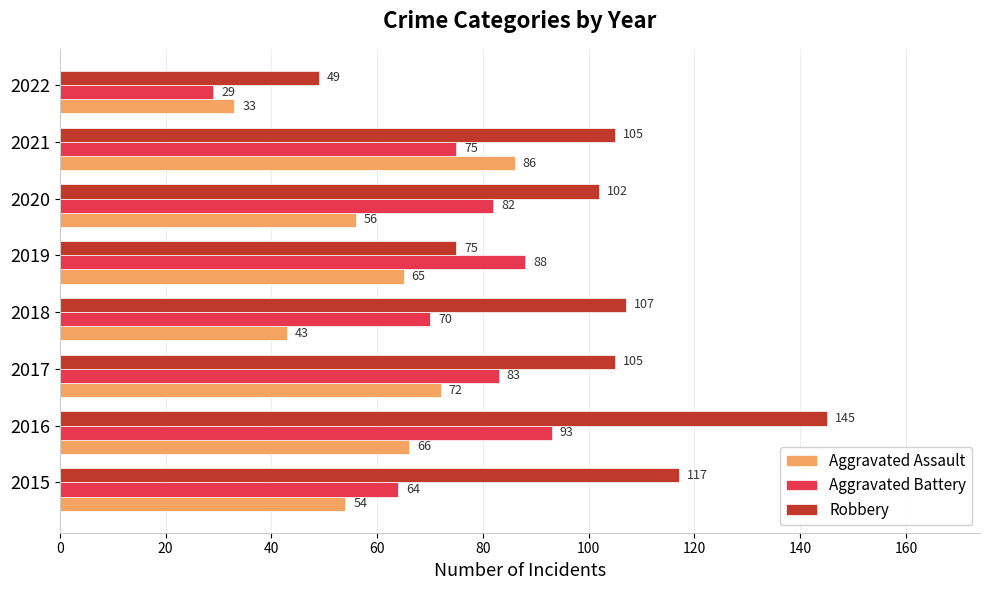

Which category has the highest value in the Robbery series?

2016